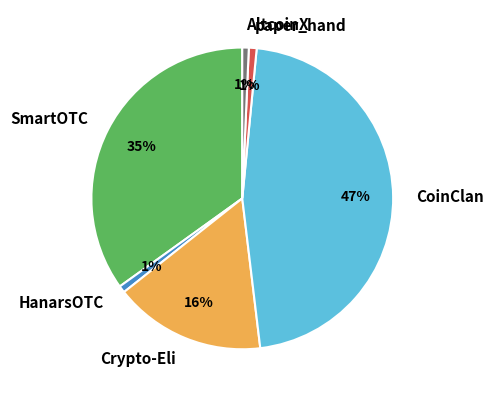

The Crypto-Eli slice represents 16% of the pie. True or false?

True